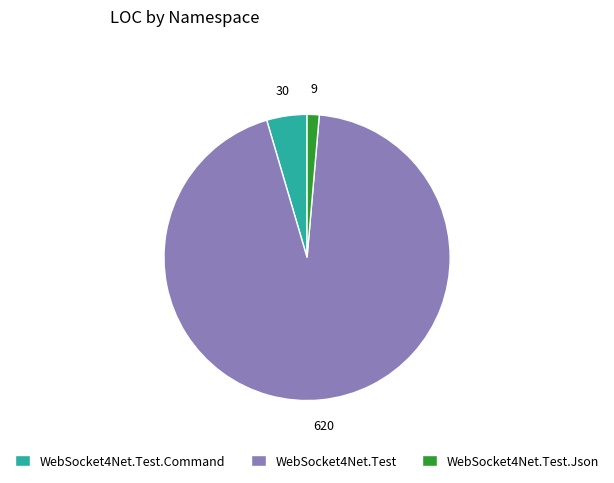

Which slice is the smallest?

WebSocket4Net.Test.Json